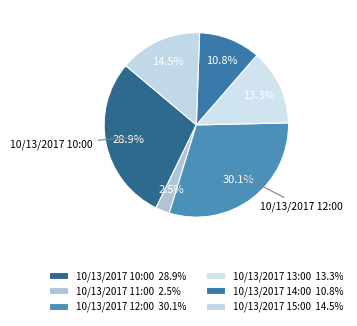

How many slices are in this pie chart?

6